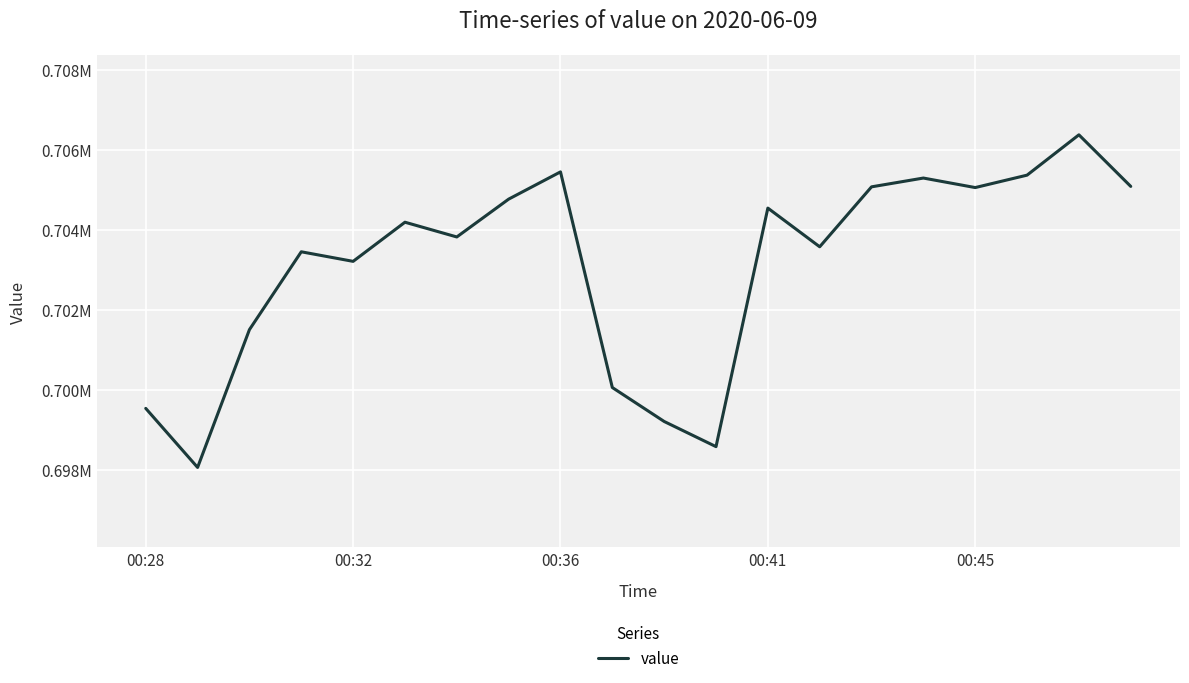

True or false: there are more than 0 points higher than both neighbors.

True